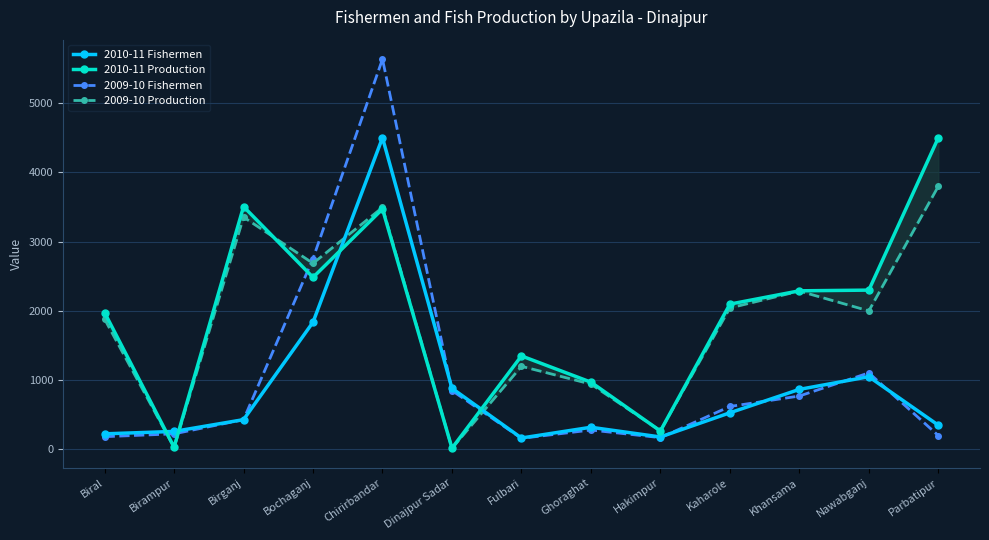

Is the value of 2009-10 Fishermen at Ghoraghat greater than the value of 2010-11 Fishermen at Birganj?

No